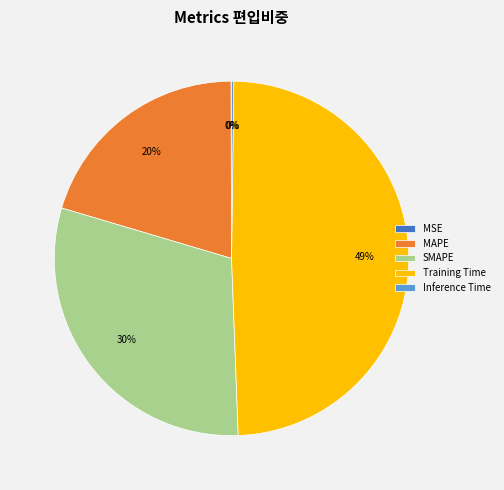

Which slice is the largest?

Training Time